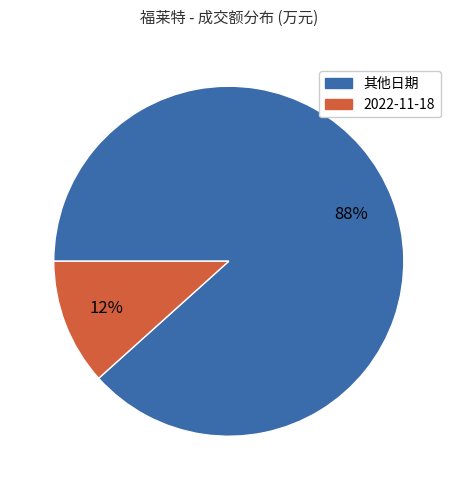

To the nearest percent, what is the average slice percentage?

50%